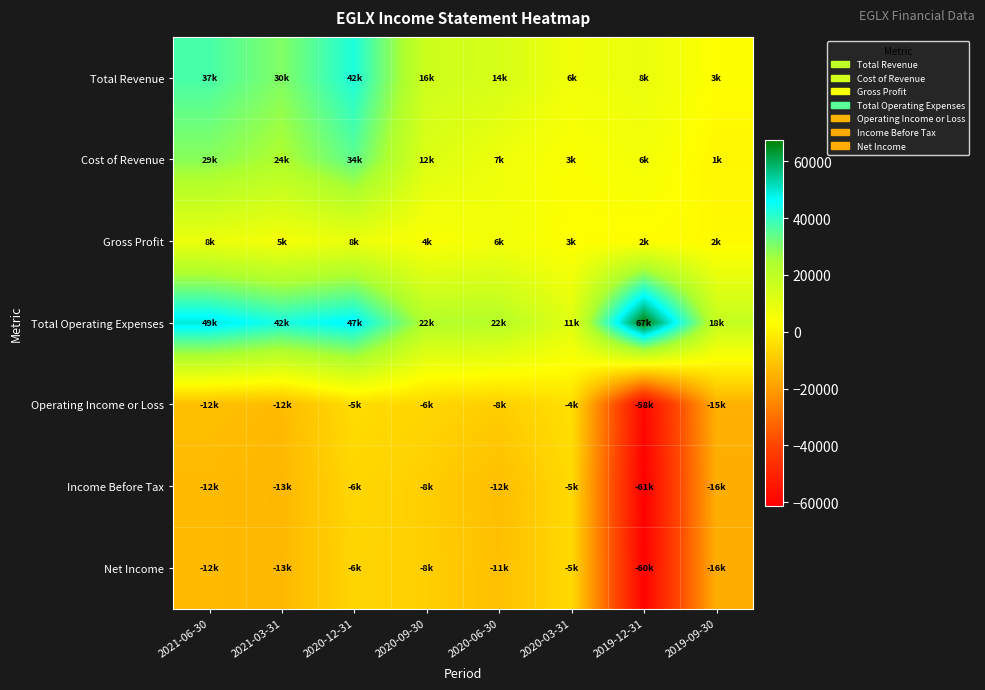

What is the difference between the highest and lowest values at 2020-09-30?

31100